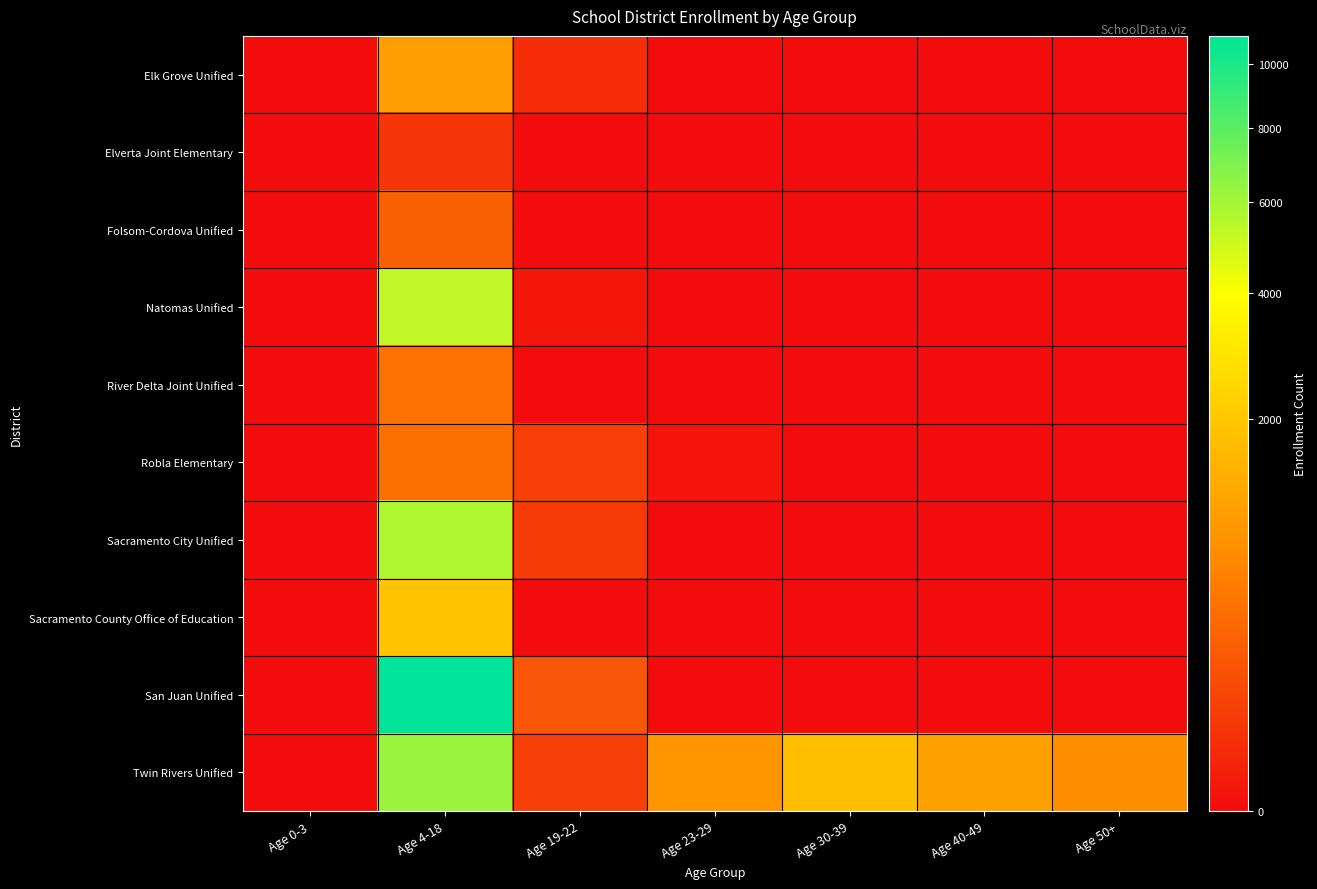

Which series has the largest range (max minus min)?

San Juan Unified